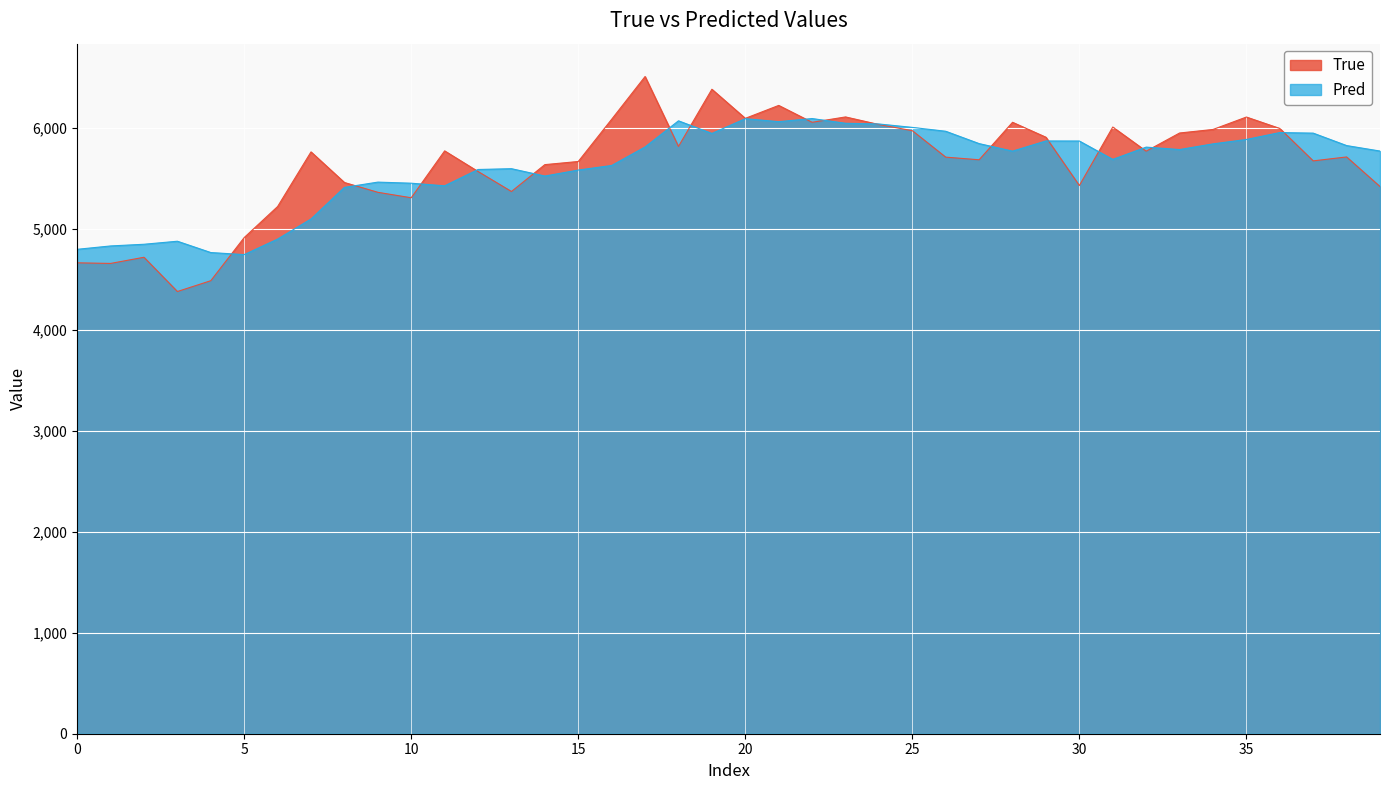

Reading left to right, transcribe all the data shown in this chart.

True: 4661.0	4655.0	4716.0	4377.0	4484.0	4911.0	5218.0	5759.0	5456.0	5359.0	5305.0	5769.0	5565.0	5367.0	5633.0	5664.0	6082.0	6505.0	5813.0	6379.0	6091.0	6219.0	6052.0	6105.0	6030.0	5969.0	5707.0	5681.0	6052.0	5904.0	5426.0	6005.0	5766.0	5946.0	5981.0	6104.0	5991.0	5670.0	5709.0	5416.0
Pred: 4794.7	4828.1	4844.8	4874.8	4762.7	4742.2	4896.0	5095.0	5407.7	5459.9	5449.1	5423.1	5584.8	5592.8	5519.9	5579.2	5624.5	5807.8	6066.6	5941.6	6087.7	6058.3	6089.1	6042.3	6035.3	6001.5	5963.2	5841.0	5766.6	5867.2	5866.7	5684.7	5806.3	5782.2	5838.4	5882.0	5950.4	5944.8	5821.7	5767.4